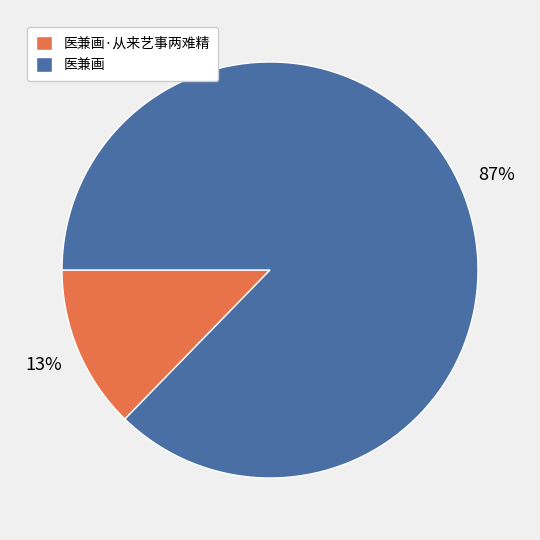

What is the smallest slice in the pie chart?

医兼画·从来艺事两难精